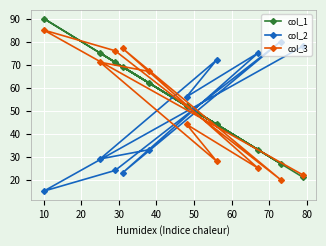

Reading left to right, what are all the values shown in this chart?

col_1: 62	75	44	52	33	69	27	71	90	21
col_2: 33	29	72	56	75	23	80	24	15	78
col_3: 67	71	28	44	25	77	20	76	85	22